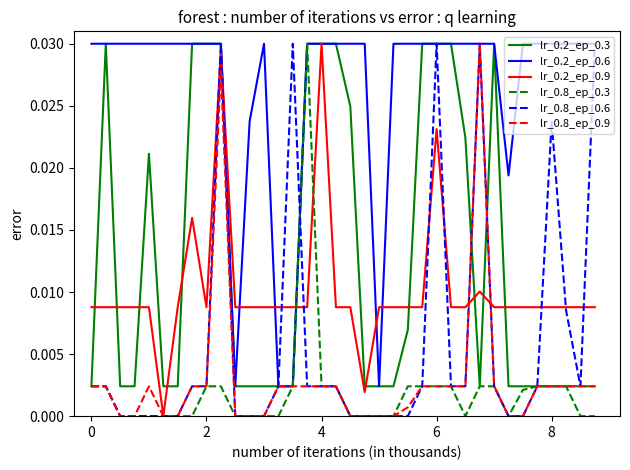

Which series has the largest total across all categories?

lr_0.2_ep_0.6